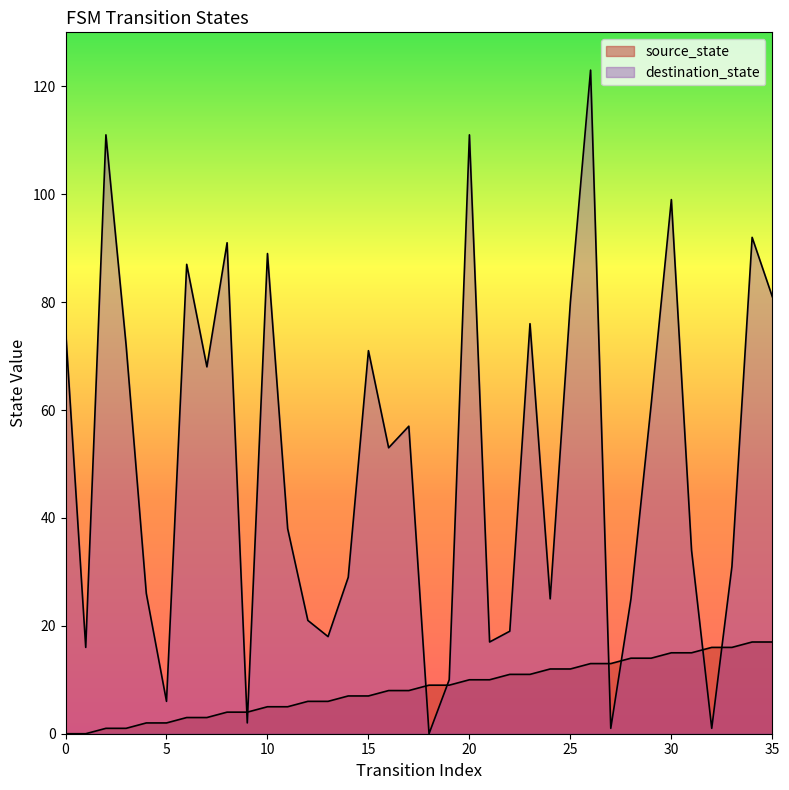

The value of destination_state at 29 is 86. True or false?

False